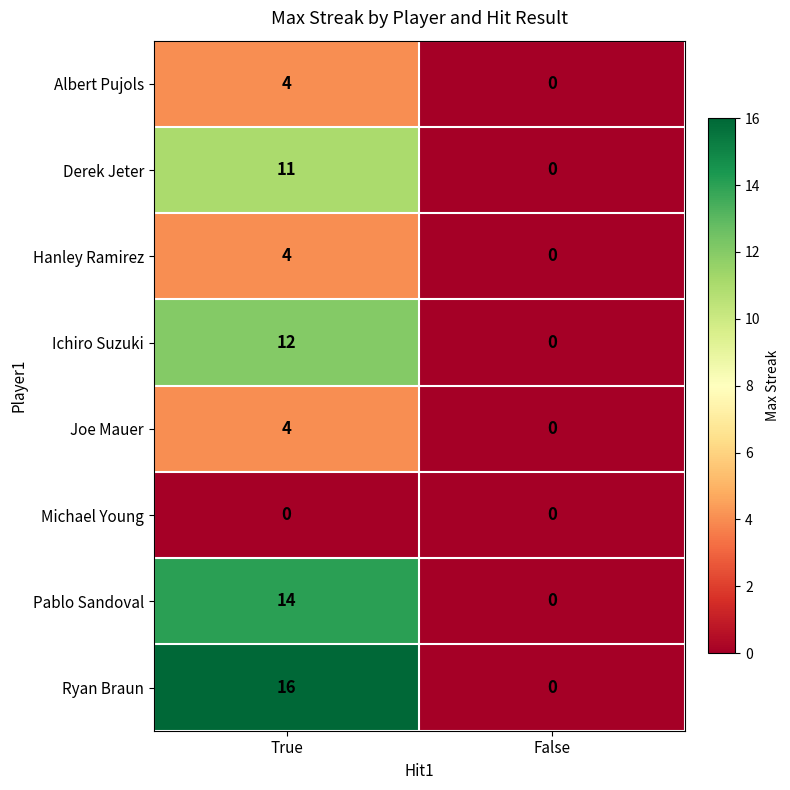

What is the sum of the Albert Pujols values at True and False?

4